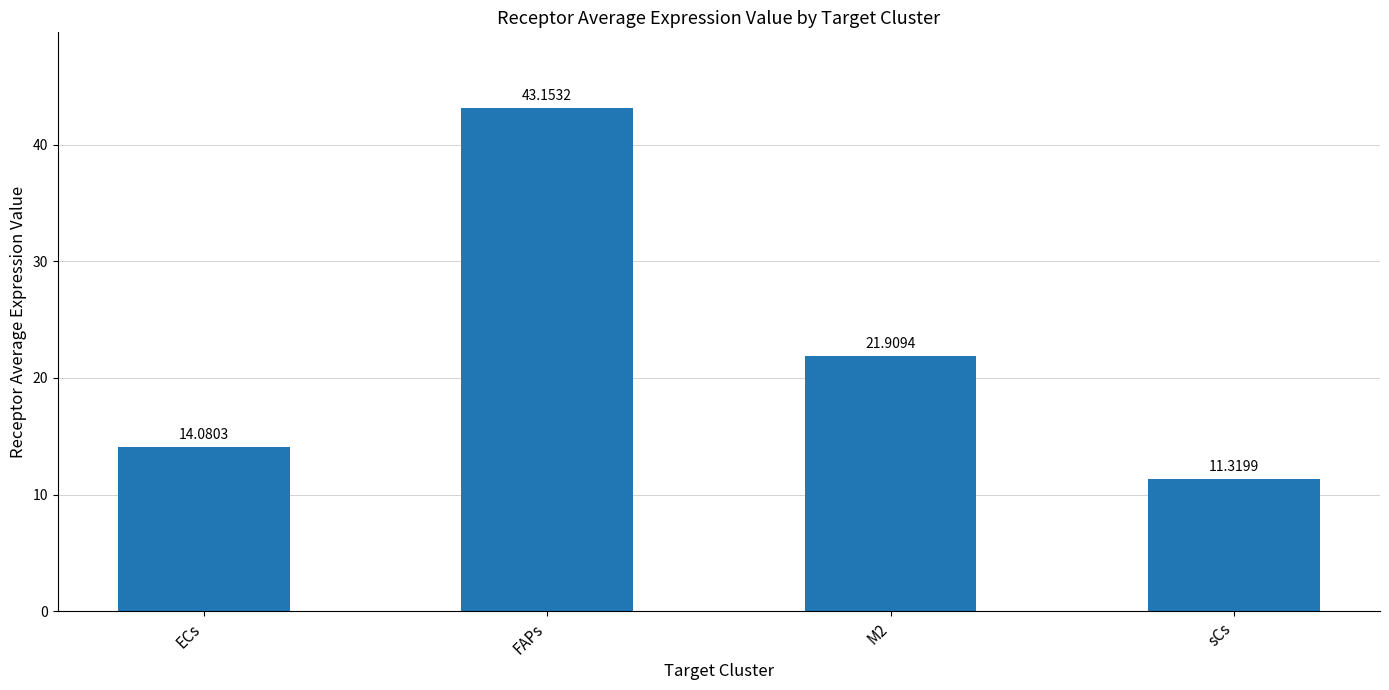

How many data points are above 21?

2